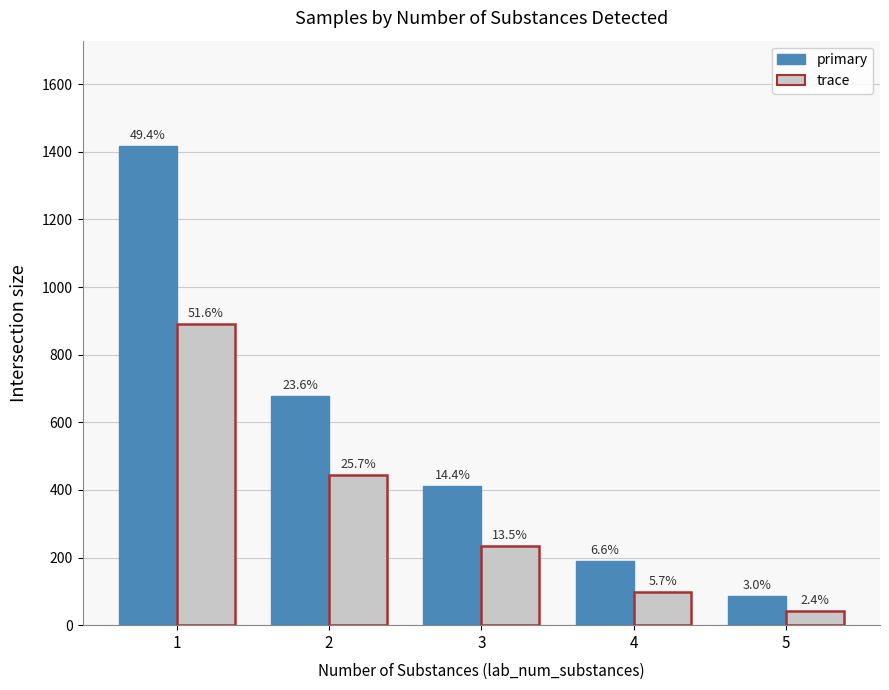

Is it true that primary equals 22 at 5?

False